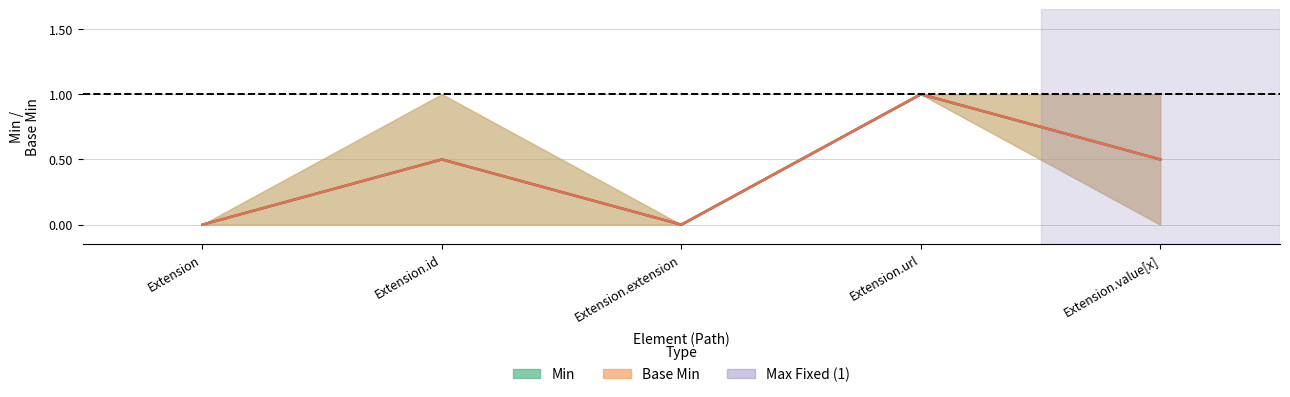

True or false: Min and Base Min intersect in this chart.

False